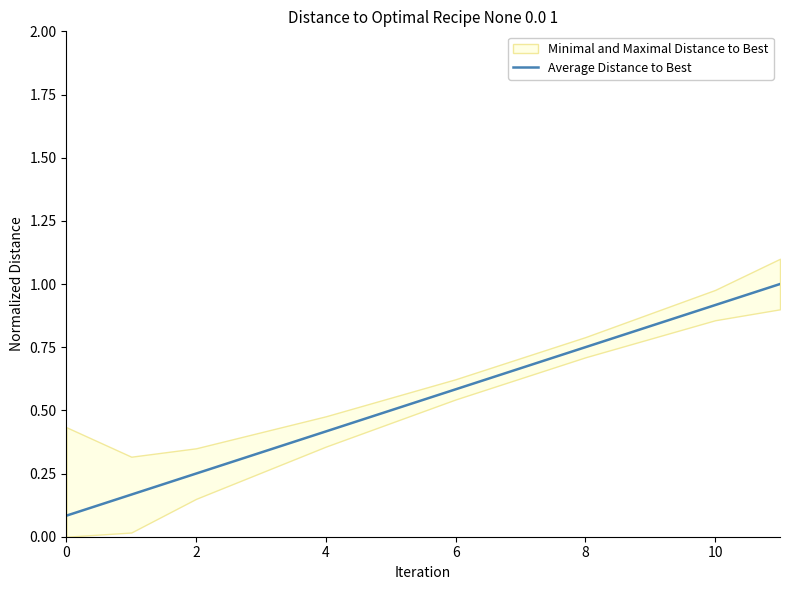

Is it true that Average Distance to Best equals 0.7 at 4?

False